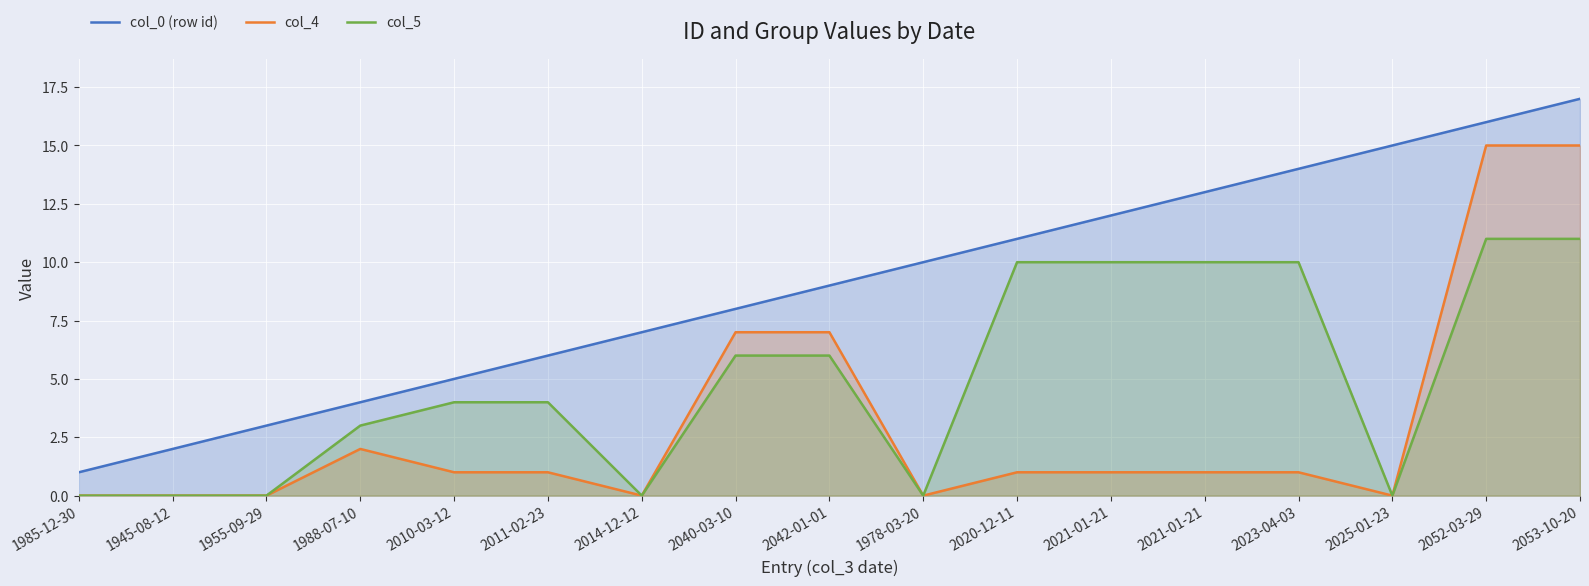

Which series changed the most between 1978-03-20 and 2053-10-20?

col_4